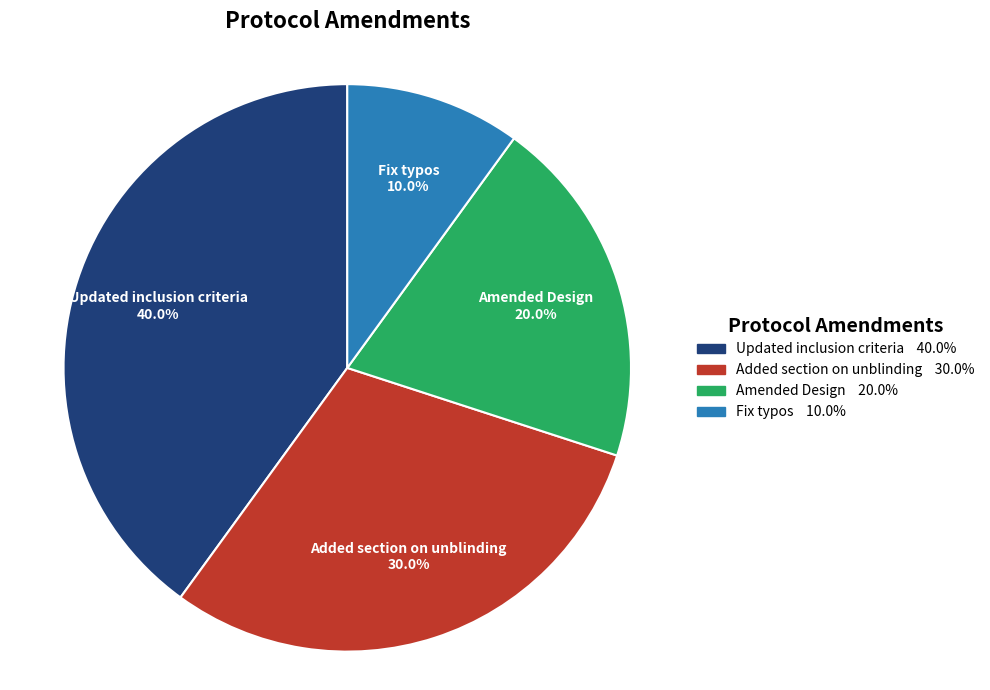

The Amended Design slice represents 9% of the pie. True or false?

False